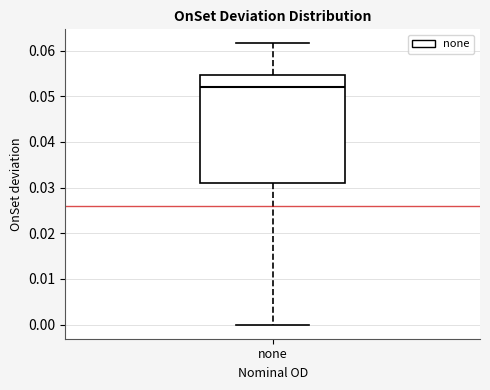

Where does the lower whisker of the box for none end on the y-axis? The values are not printed on the chart, so give them approximately, as read against the axis.

0.000